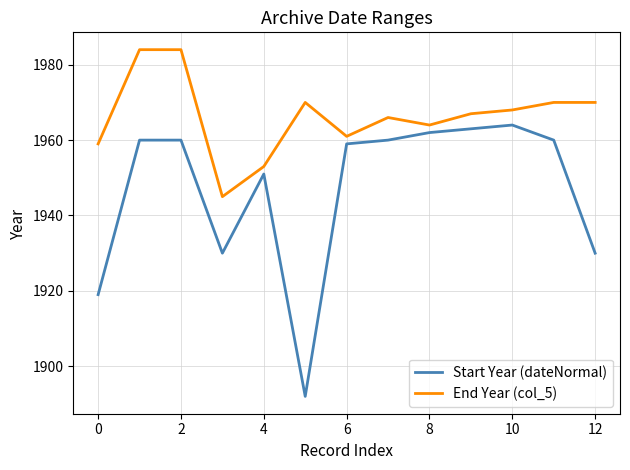

Reading right to left, what are all the values shown in this chart?

Start Year (dateNormal): 1930	1960	1964	1963	1962	1960	1959	1892	1951	1930	1960	1960	1919
End Year (col_5): 1970	1970	1968	1967	1964	1966	1961	1970	1953	1945	1984	1984	1959